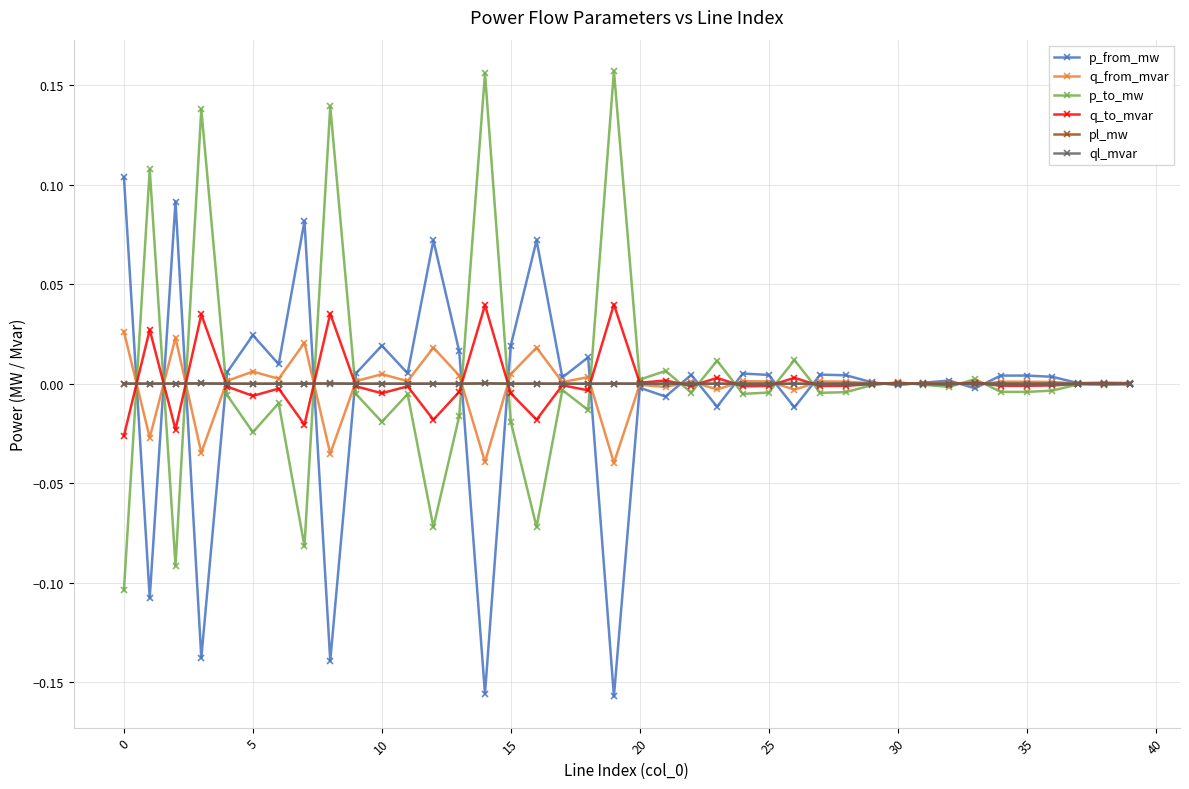

Is this an area chart (filled region under the line)?

No